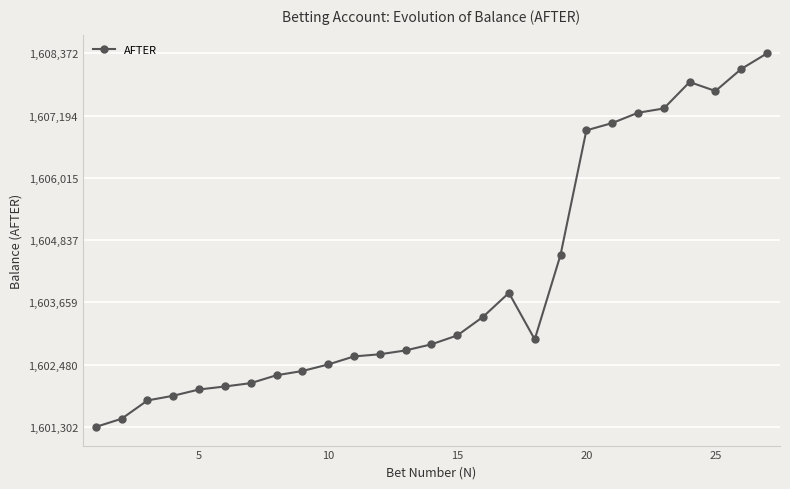

What is the sum of all values?

43308962.0